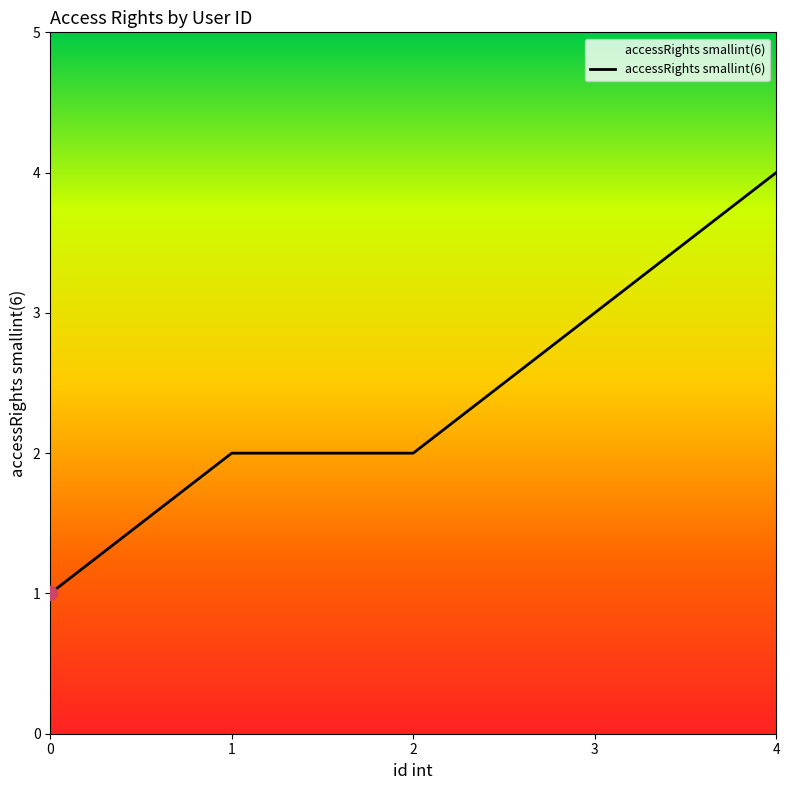

How many distinct data groups are displayed?

1